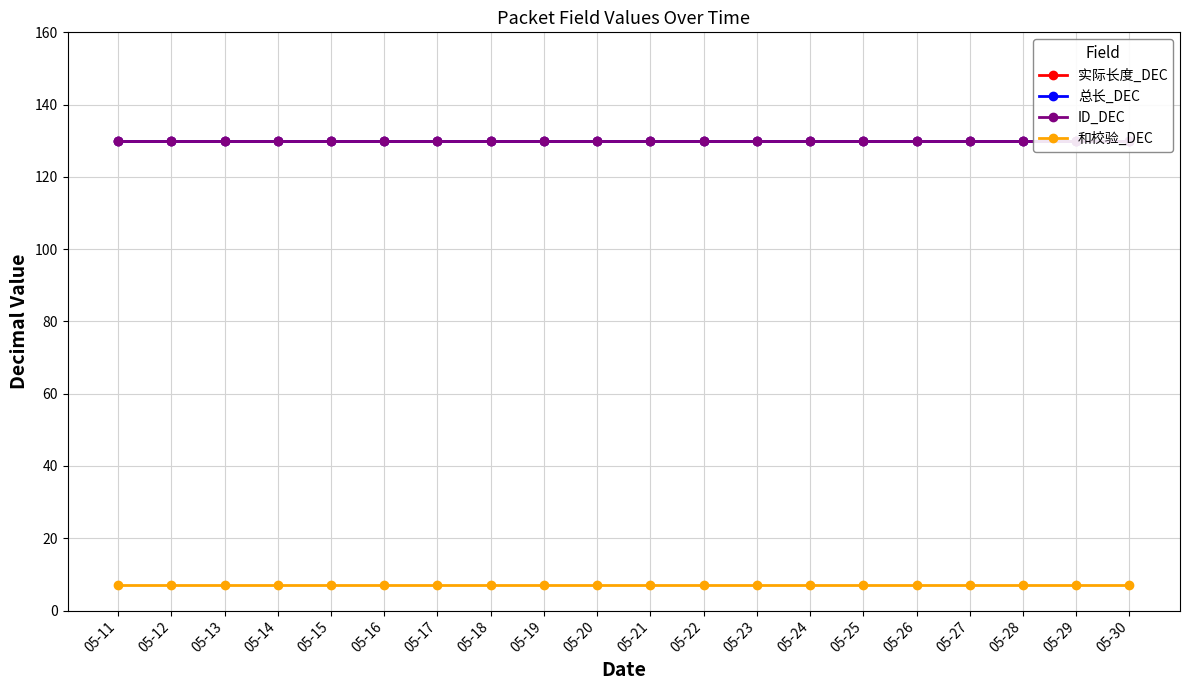

Which series has the largest total across all categories?

实际长度_DEC